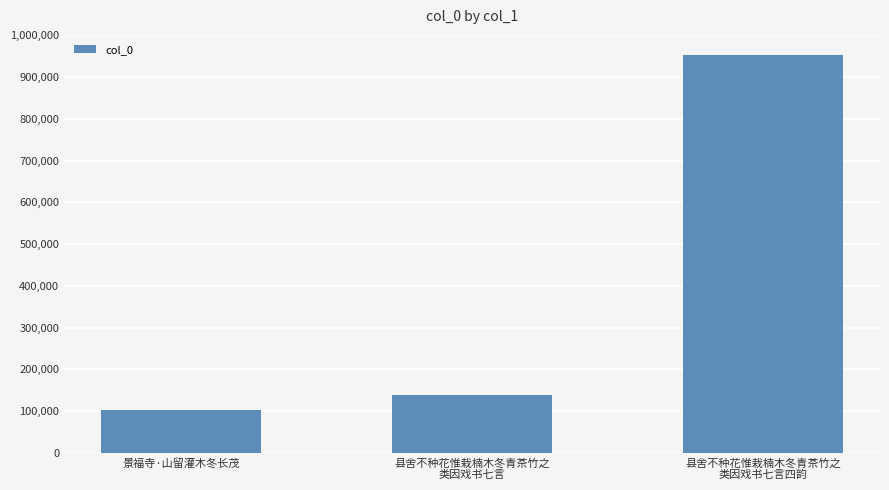

Rank the categories by value from highest to lowest.

县舍不种花惟栽楠木冬青茶竹之
类因戏书七言四韵, 县舍不种花惟栽楠木冬青茶竹之
类因戏书七言, 景福寺·山留灌木冬长茂